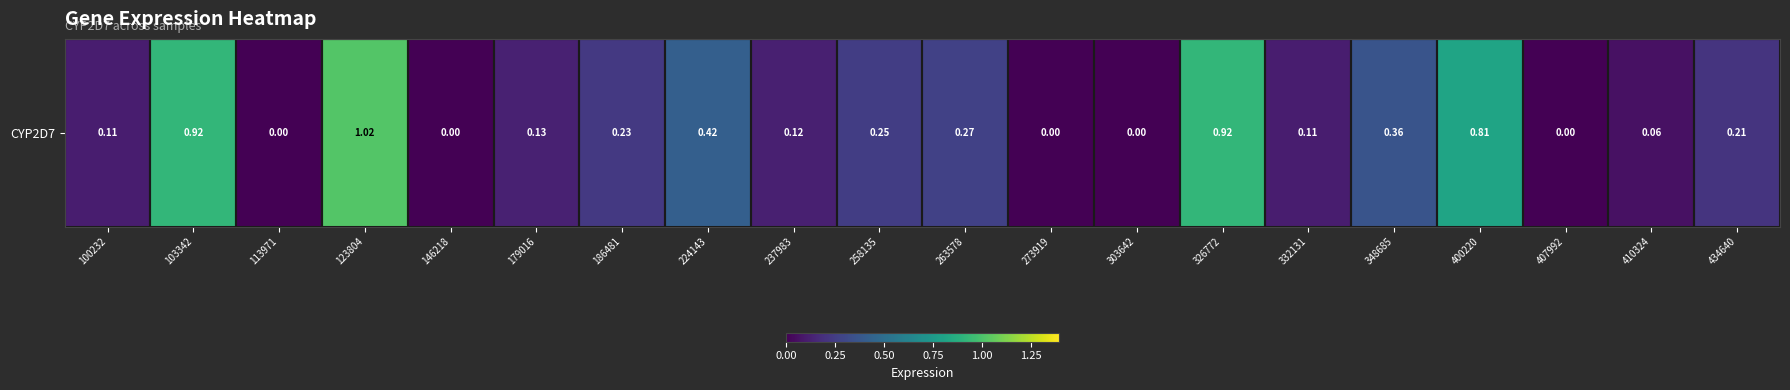

List the labels in order of value, smallest first.

113971, 146218, 273919, 303642, 407992, 410324, 100232, 332131, 237983, 179016, 434640, 186481, 258135, 263578, 348685, 224143, 400220, 103342, 326772, 123804